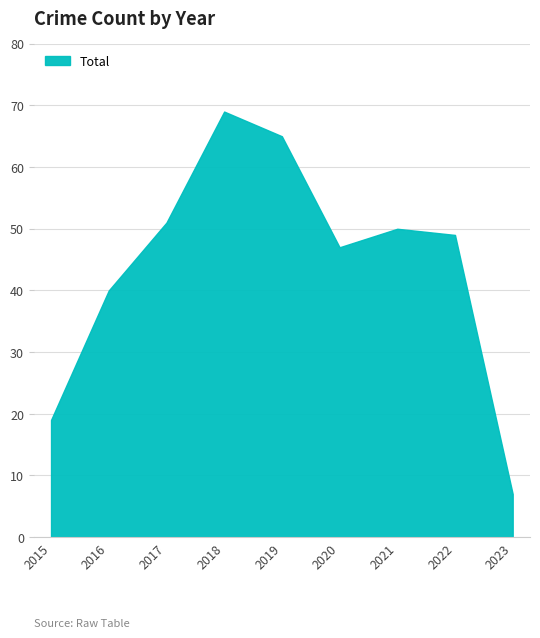

What is the ratio of the value at 2016 to the value at 2015?

2.1